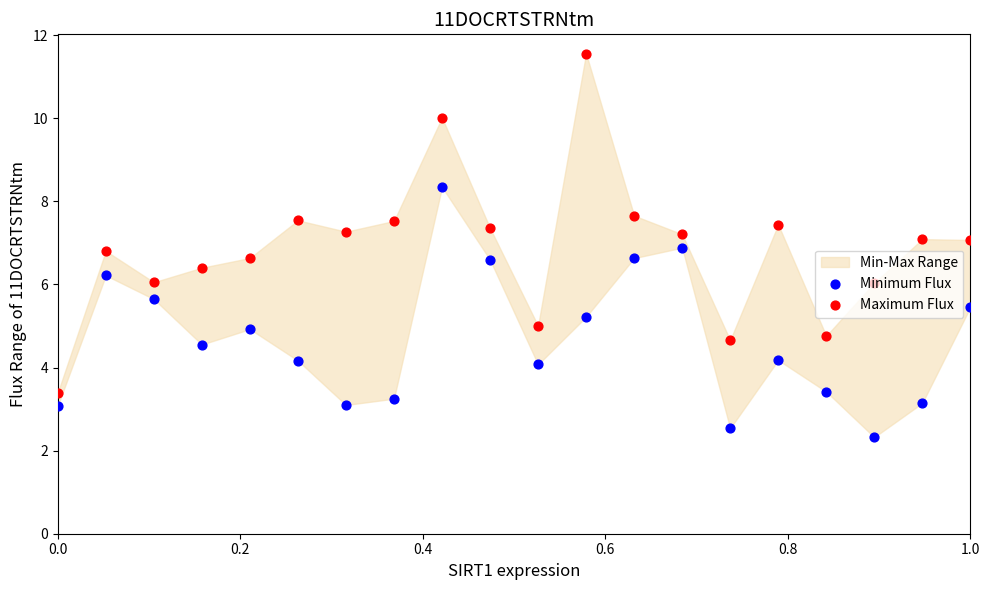

Which series has the widest spread of Y values?

Maximum Flux